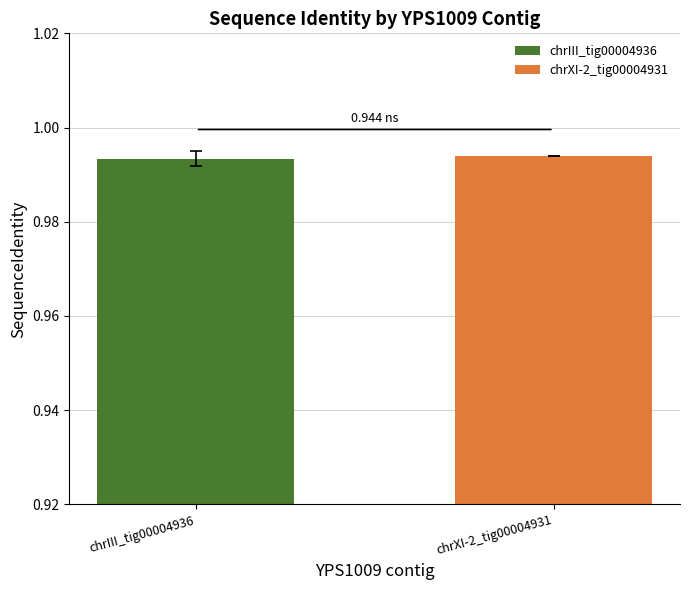

Which series has the largest range (max minus min)?

chrIII_tig00004936